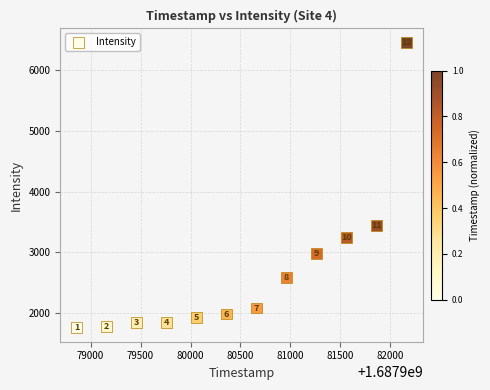

What is the range of Y values (max minus min)?

4682.2